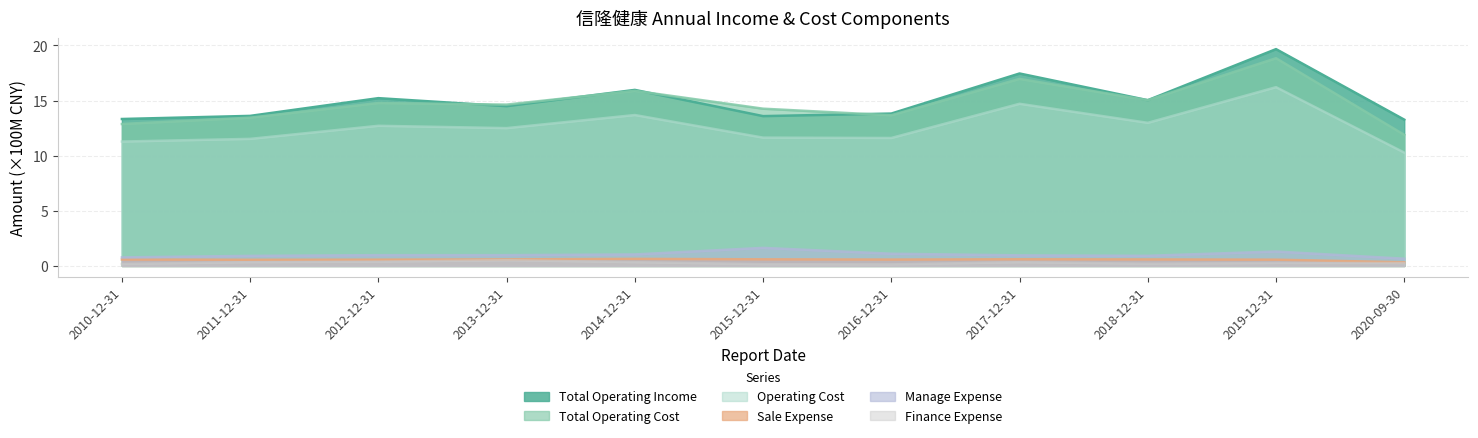

Is it true that MANAGE_EXPENSE equals 0.4 at 2012-12-31?

False